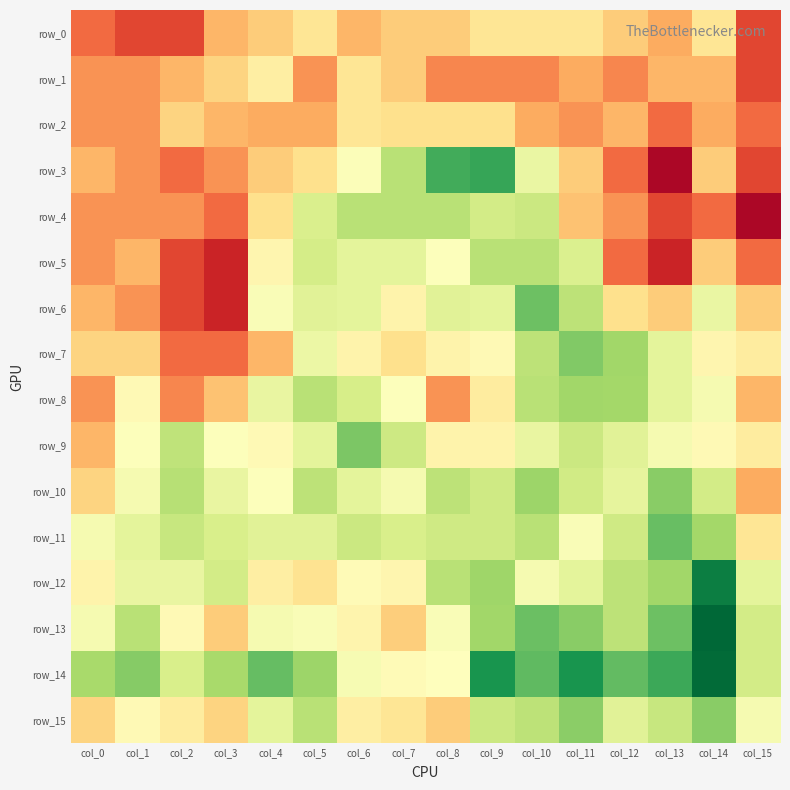

Reading right to left, list all the values displayed in this chart.

row_0: 0.1	0.2	0.2	0.2	0.2	0.2	0.2	0.2	0.2	0.2	0.2	0.2	0.2	0.1	0.1	0.1
row_1: 0.1	0.2	0.2	0.1	0.2	0.1	0.1	0.1	0.2	0.2	0.1	0.2	0.2	0.2	0.1	0.1
row_2: 0.1	0.2	0.1	0.2	0.1	0.2	0.2	0.2	0.2	0.2	0.2	0.2	0.2	0.2	0.1	0.1
row_3: 0.1	0.2	0.1	0.1	0.2	0.2	0.3	0.3	0.3	0.2	0.2	0.2	0.1	0.1	0.1	0.2
row_4: 0.1	0.1	0.1	0.1	0.2	0.3	0.3	0.3	0.3	0.3	0.3	0.2	0.1	0.1	0.1	0.1
row_5: 0.1	0.2	0.1	0.1	0.3	0.3	0.3	0.2	0.2	0.2	0.3	0.2	0.1	0.1	0.2	0.1
row_6: 0.2	0.2	0.2	0.2	0.3	0.3	0.2	0.2	0.2	0.2	0.2	0.2	0.1	0.1	0.1	0.2
row_7: 0.2	0.2	0.2	0.3	0.3	0.3	0.2	0.2	0.2	0.2	0.2	0.2	0.1	0.1	0.2	0.2
row_8: 0.2	0.2	0.2	0.3	0.3	0.3	0.2	0.1	0.2	0.3	0.3	0.2	0.2	0.1	0.2	0.1
row_9: 0.2	0.2	0.2	0.2	0.3	0.2	0.2	0.2	0.3	0.3	0.2	0.2	0.2	0.3	0.2	0.2
row_10: 0.2	0.3	0.3	0.2	0.3	0.3	0.3	0.3	0.2	0.2	0.3	0.2	0.2	0.3	0.2	0.2
row_11: 0.2	0.3	0.3	0.3	0.2	0.3	0.3	0.3	0.3	0.3	0.2	0.2	0.3	0.3	0.2	0.2
row_12: 0.2	0.4	0.3	0.3	0.2	0.2	0.3	0.3	0.2	0.2	0.2	0.2	0.3	0.2	0.2	0.2
row_13: 0.3	0.4	0.3	0.3	0.3	0.3	0.3	0.2	0.2	0.2	0.2	0.2	0.2	0.2	0.3	0.2
row_14: 0.3	0.4	0.3	0.3	0.4	0.3	0.4	0.2	0.2	0.2	0.3	0.3	0.3	0.3	0.3	0.3
row_15: 0.2	0.3	0.3	0.2	0.3	0.3	0.3	0.2	0.2	0.2	0.3	0.2	0.2	0.2	0.2	0.2